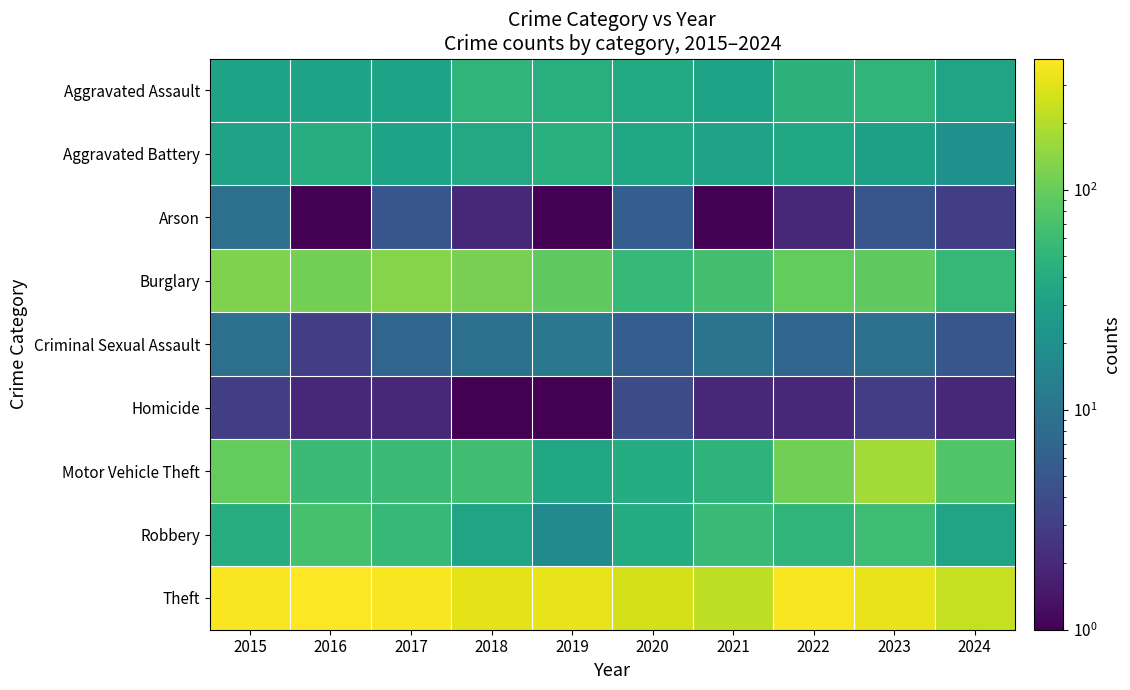

Between 2017 and 2022, which series saw the biggest shift?

Motor Vehicle Theft